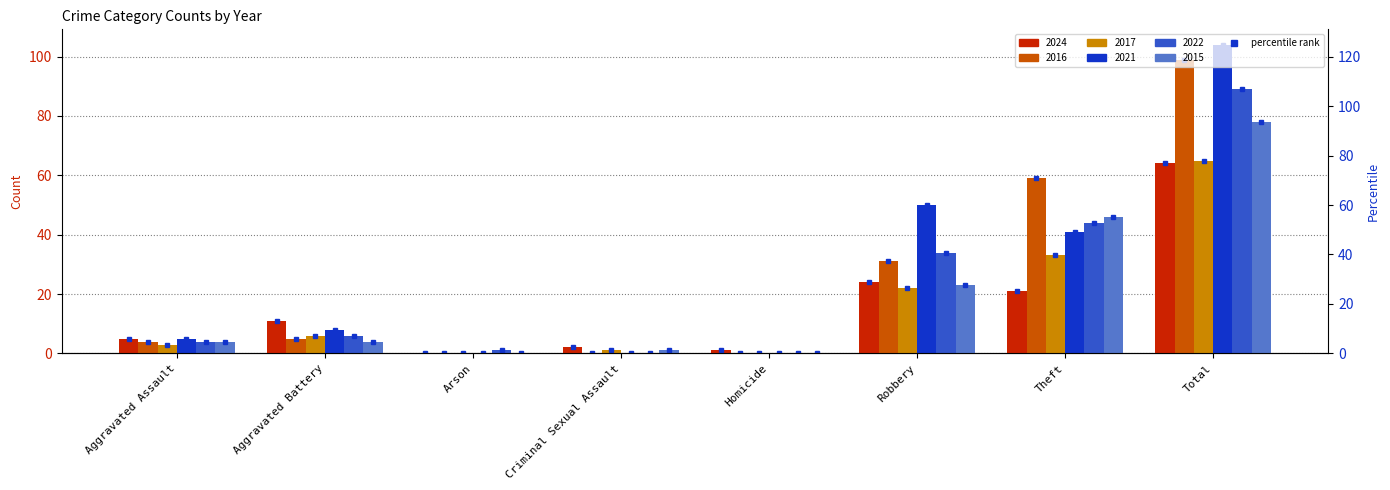

Reading right to left, list all the values displayed in this chart.

2024: Total=64	Theft=21	Robbery=24	Homicide=1	Criminal Sexual Assault=2	Arson=0	Aggravated Battery=11	Aggravated Assault=5
2016: Total=99	Theft=59	Robbery=31	Homicide=0	Criminal Sexual Assault=0	Arson=0	Aggravated Battery=5	Aggravated Assault=4
2017: Total=65	Theft=33	Robbery=22	Homicide=0	Criminal Sexual Assault=1	Arson=0	Aggravated Battery=6	Aggravated Assault=3
2021: Total=104	Theft=41	Robbery=50	Homicide=0	Criminal Sexual Assault=0	Arson=0	Aggravated Battery=8	Aggravated Assault=5
2022: Total=89	Theft=44	Robbery=34	Homicide=0	Criminal Sexual Assault=0	Arson=1	Aggravated Battery=6	Aggravated Assault=4
2015: Total=78	Theft=46	Robbery=23	Homicide=0	Criminal Sexual Assault=1	Arson=0	Aggravated Battery=4	Aggravated Assault=4